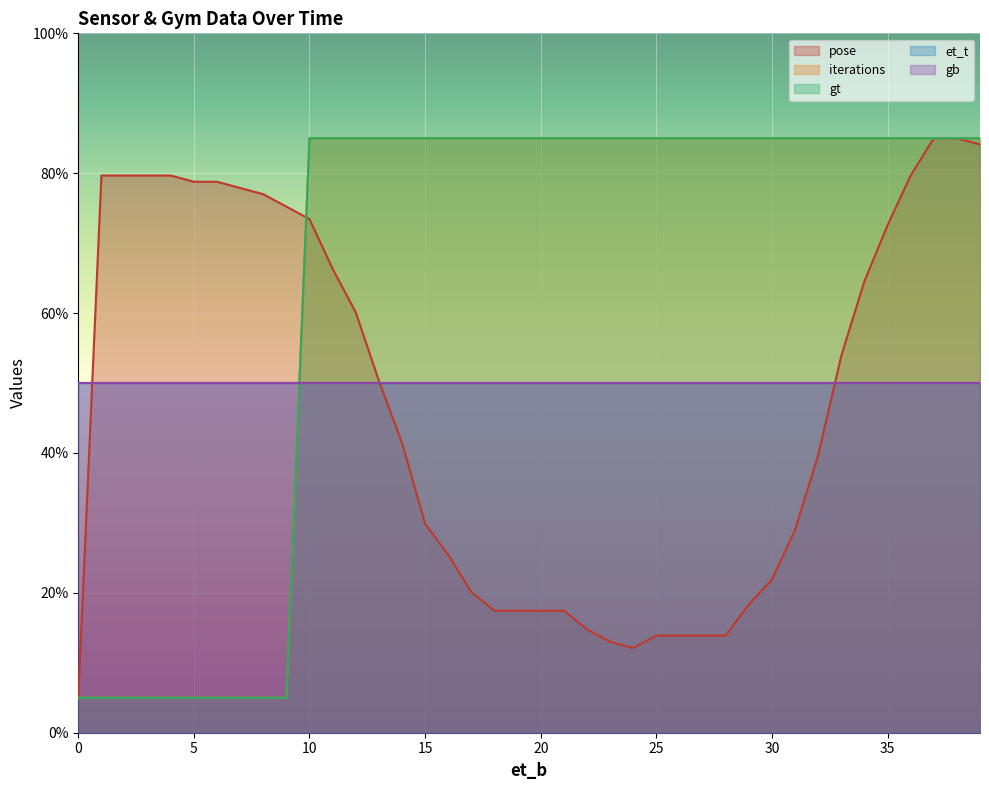

What is the smallest value displayed?

5.0